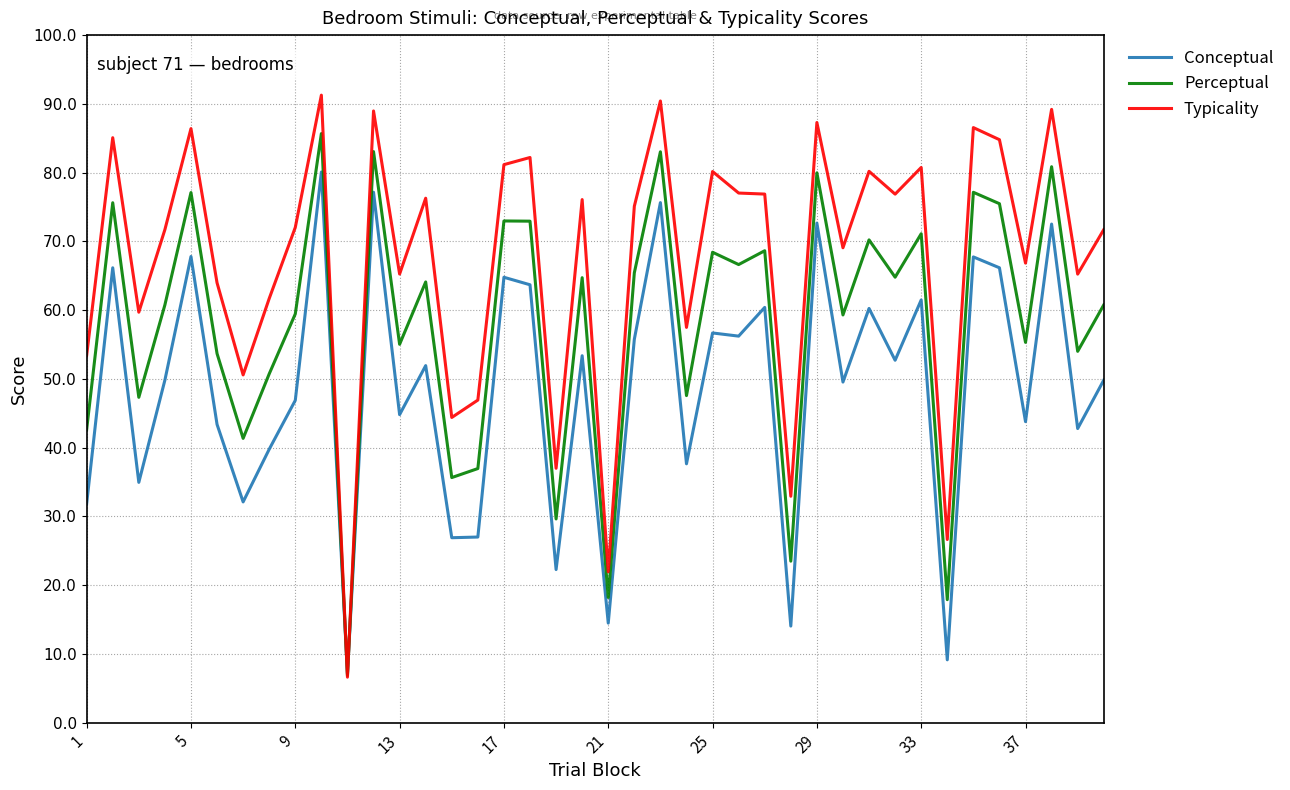

Which series has the largest range (max minus min)?

Typicality